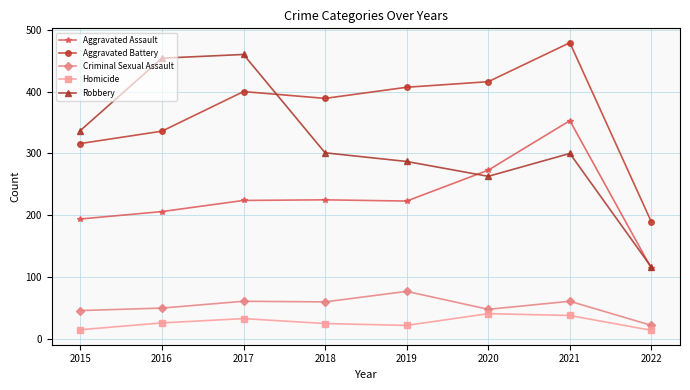

What is the approximate value of Homicide at 2019, to the nearest 5?

20